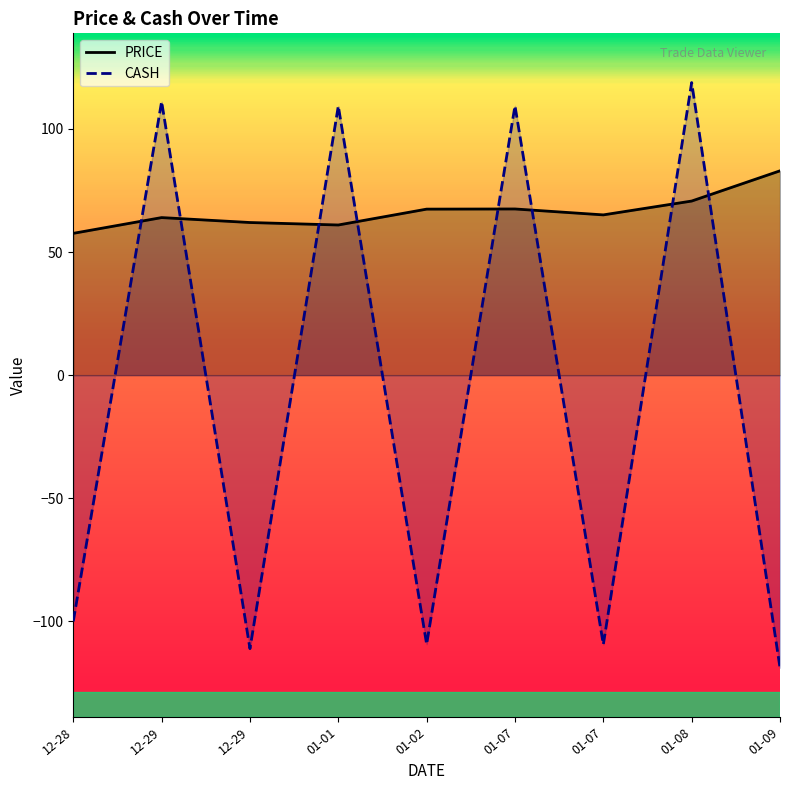

At which category is the sum across all series the highest?

01-08